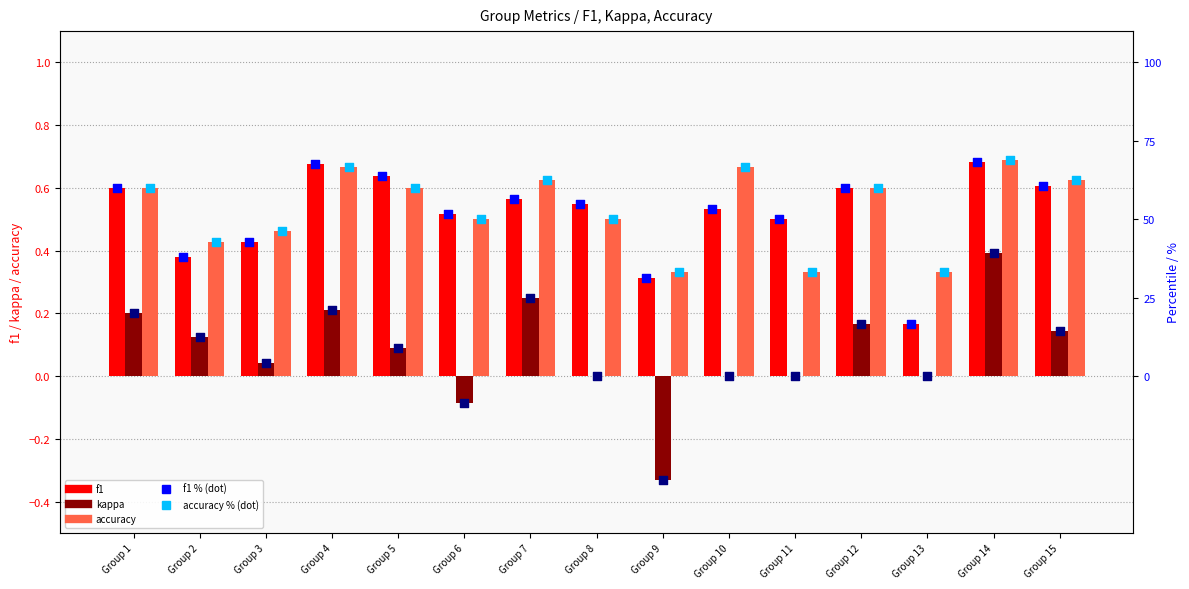

At which category is the sum across all series the highest?

Group 14